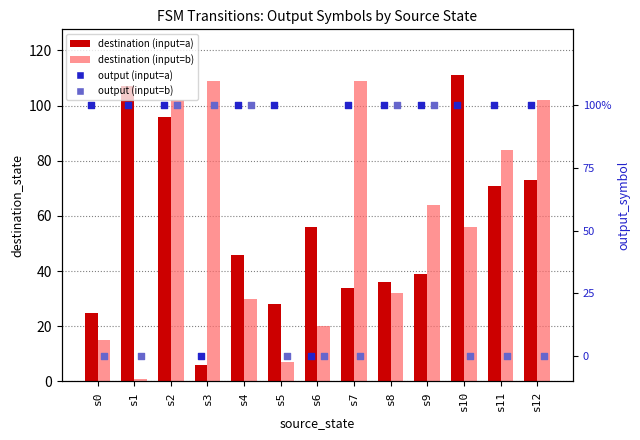

What are all the series names shown in the legend?

destination (input=a), destination (input=b), output (input=a), output (input=b)